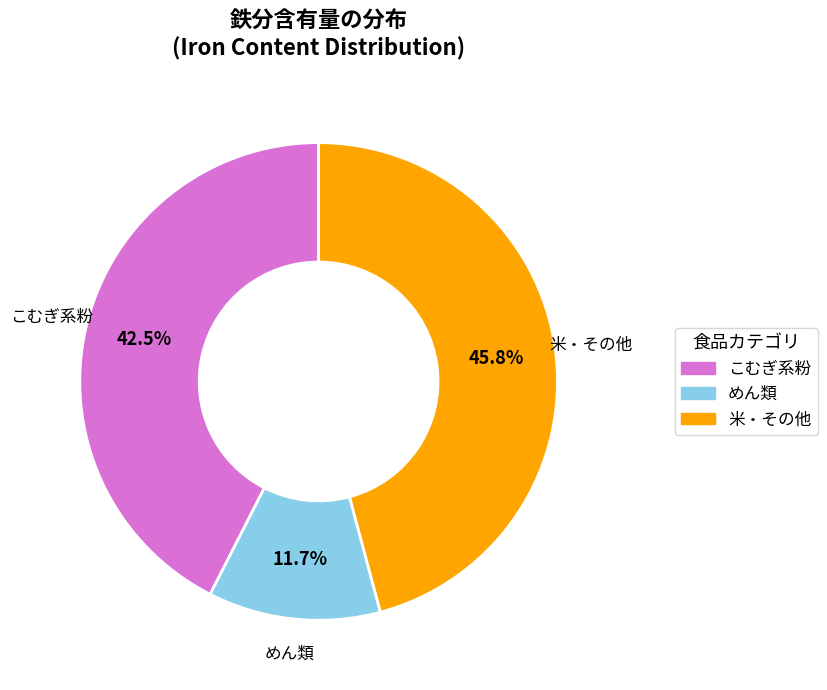

Approximately how many times larger is the value at 米・その他 compared to こむぎ系粉?

1.1